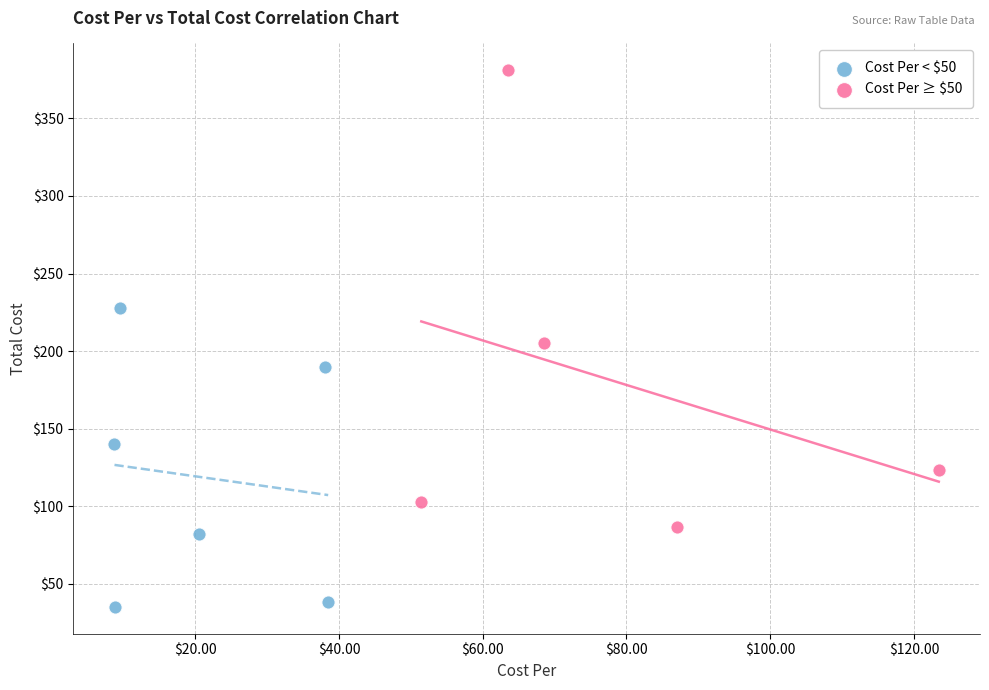

Which series reaches the minimum Y coordinate?

Cost Per < $50